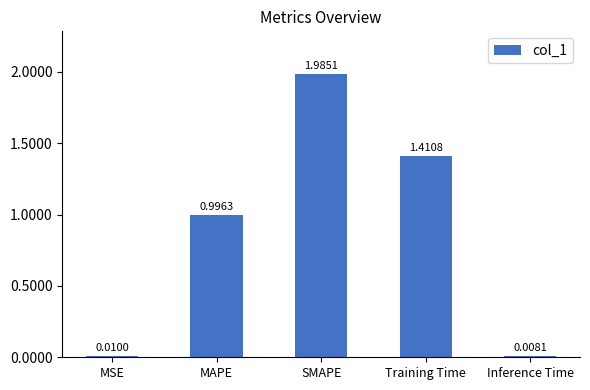

At which label is the value closest to 0?

Inference Time